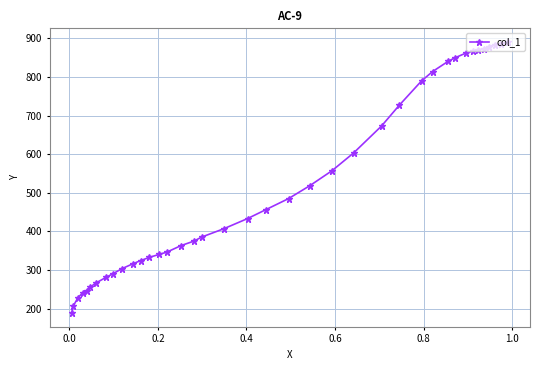

What is the maximum value shown in the chart?

891.1